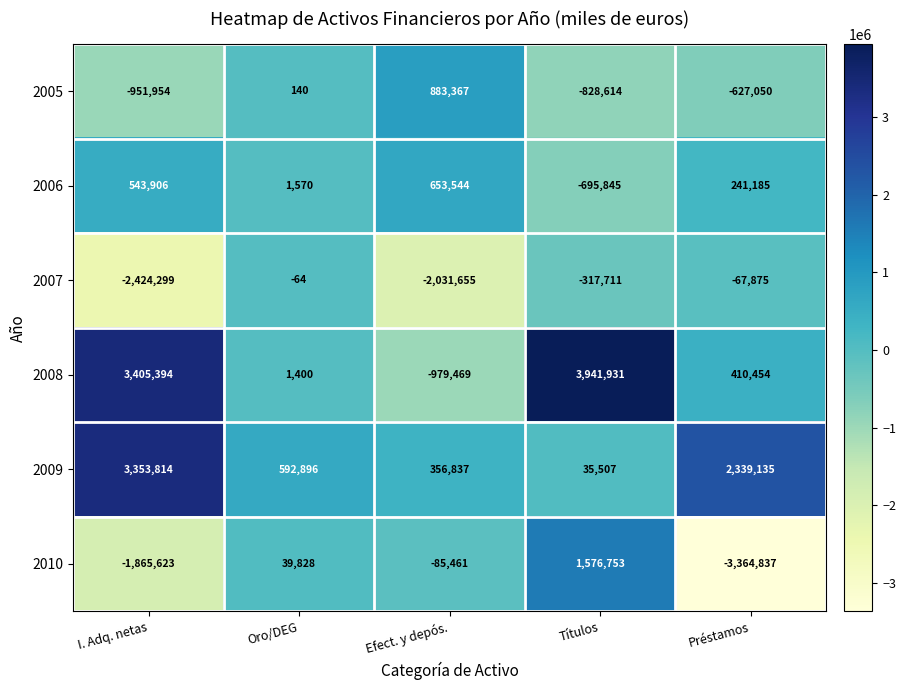

What is the average value of the 2009 series?

1335638